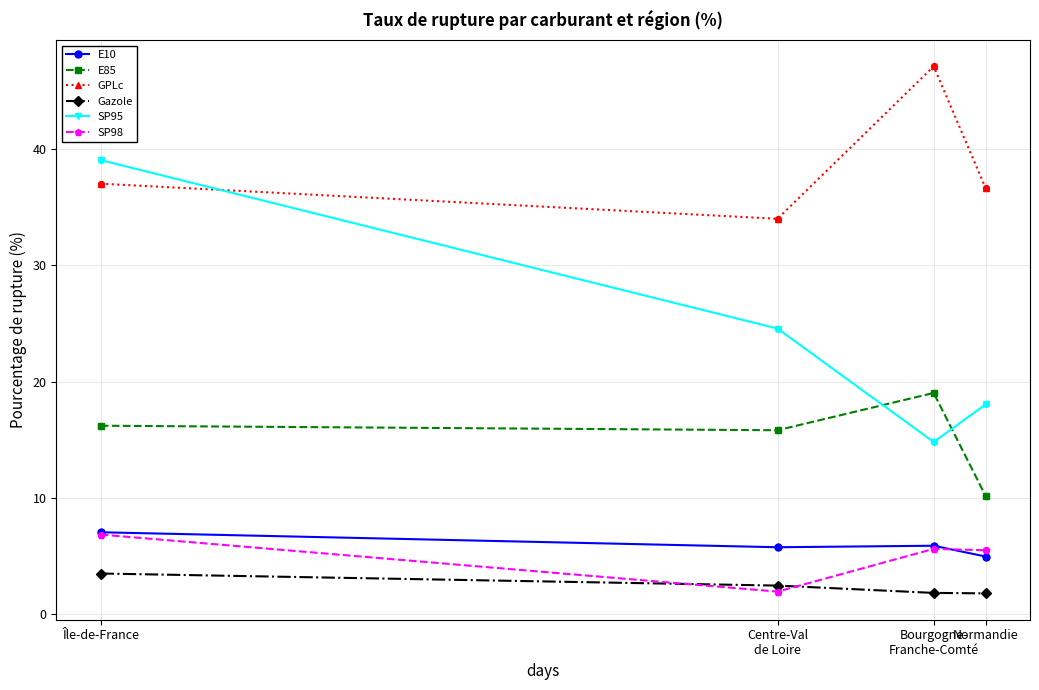

Is the value of E85 at Bourgogne-
Franche-Comté greater than the value of SP95 at Centre-Val
de Loire?

No